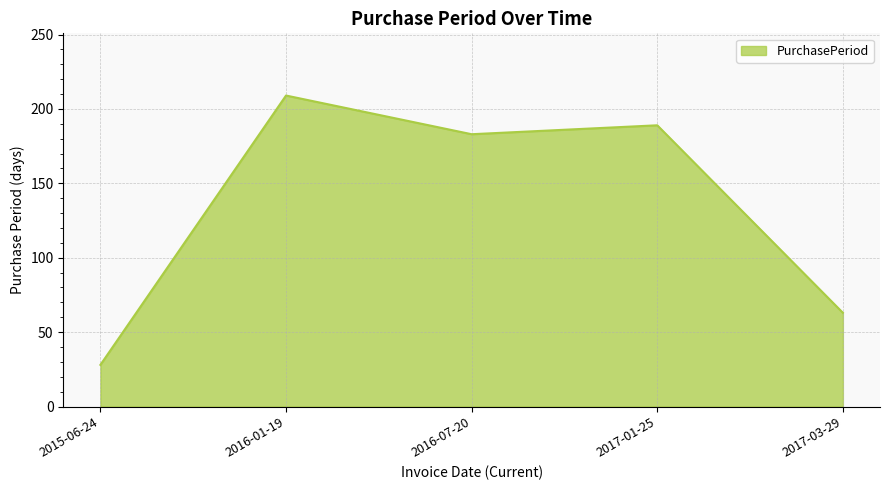

What is the maximum value shown in the chart?

209